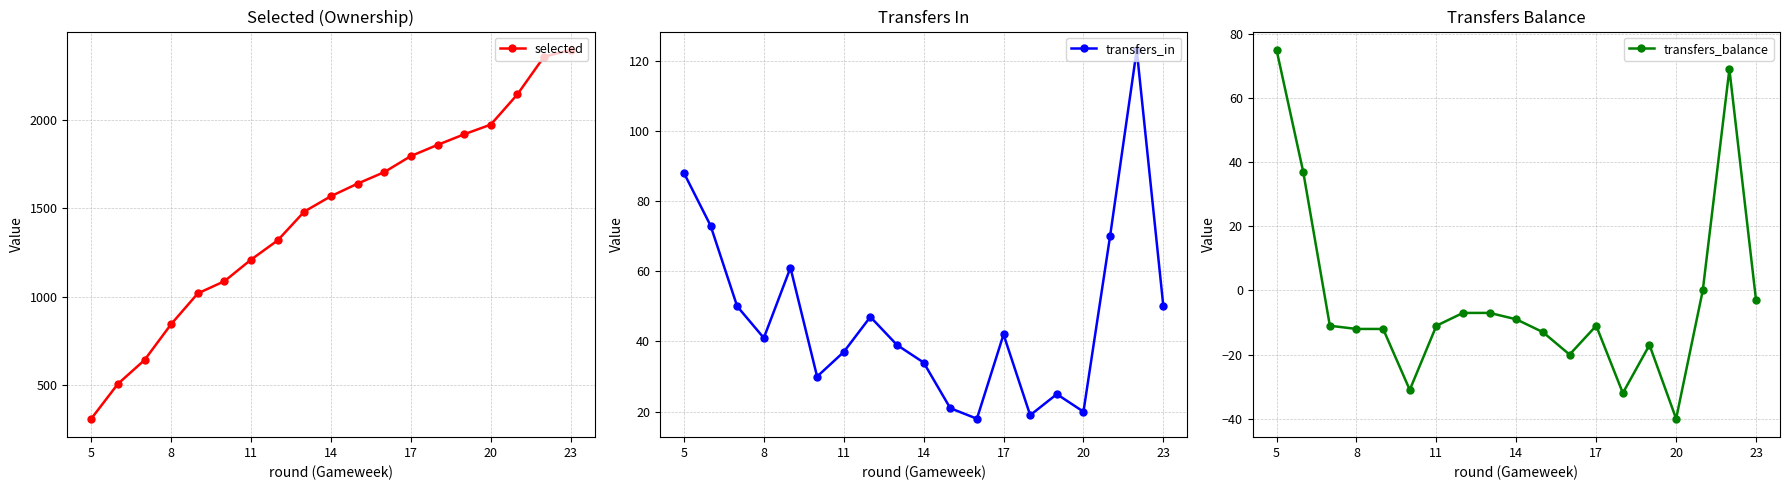

True or false: selected and transfers_in intersect in this chart.

False